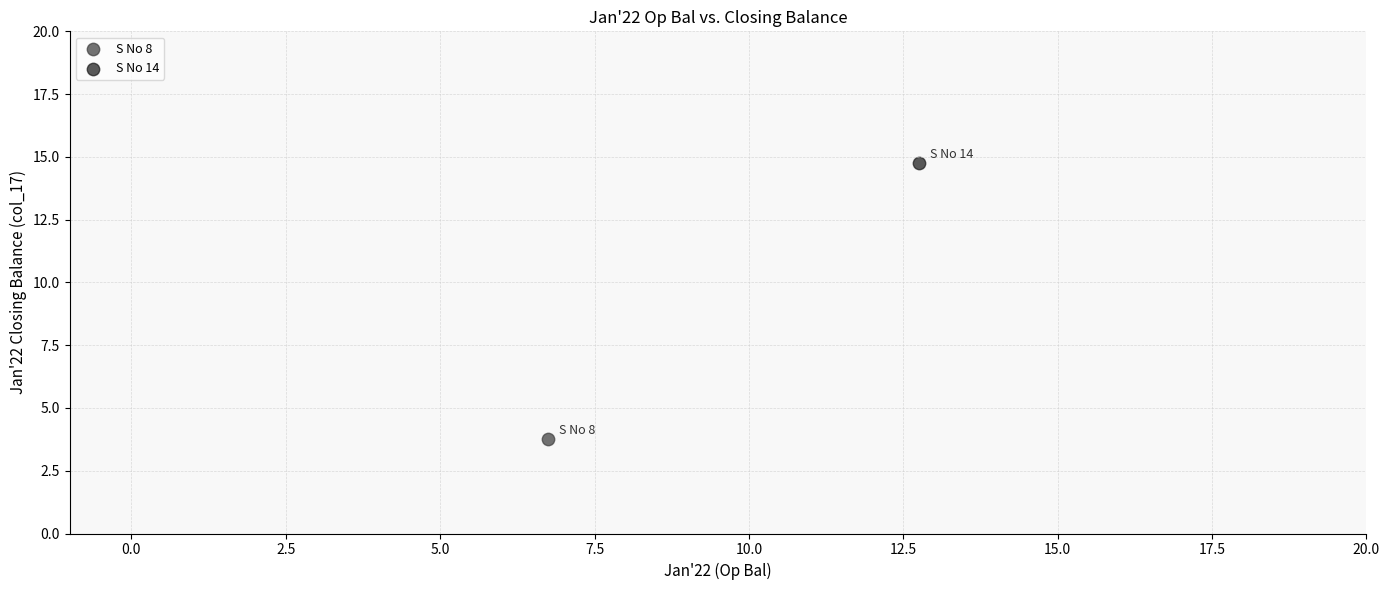

Which series contains the highest Y value?

S No 14